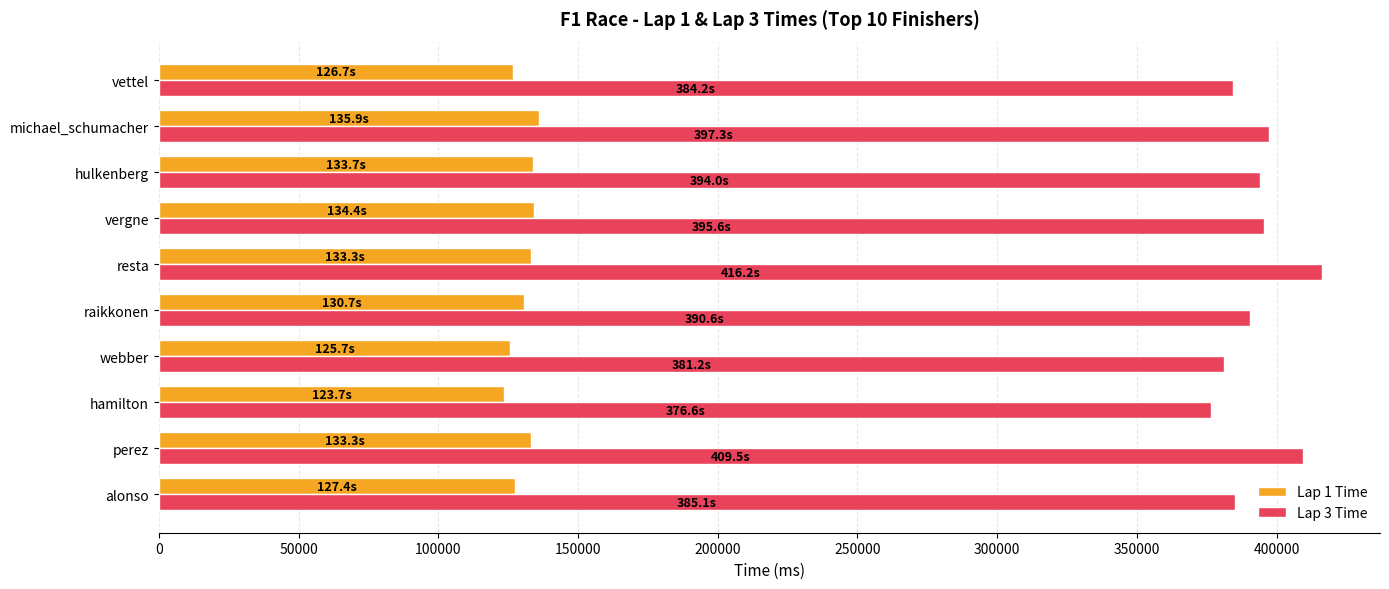

At how many categories does at least one series exceed 195991?

10